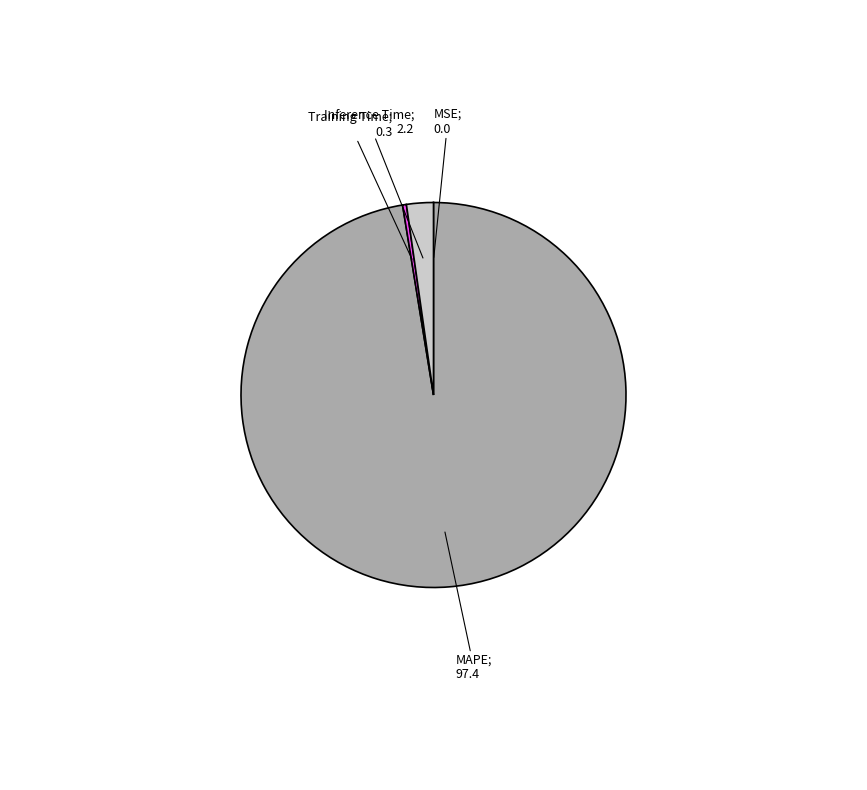

Is there any slice that represents more than half of the pie?

Yes